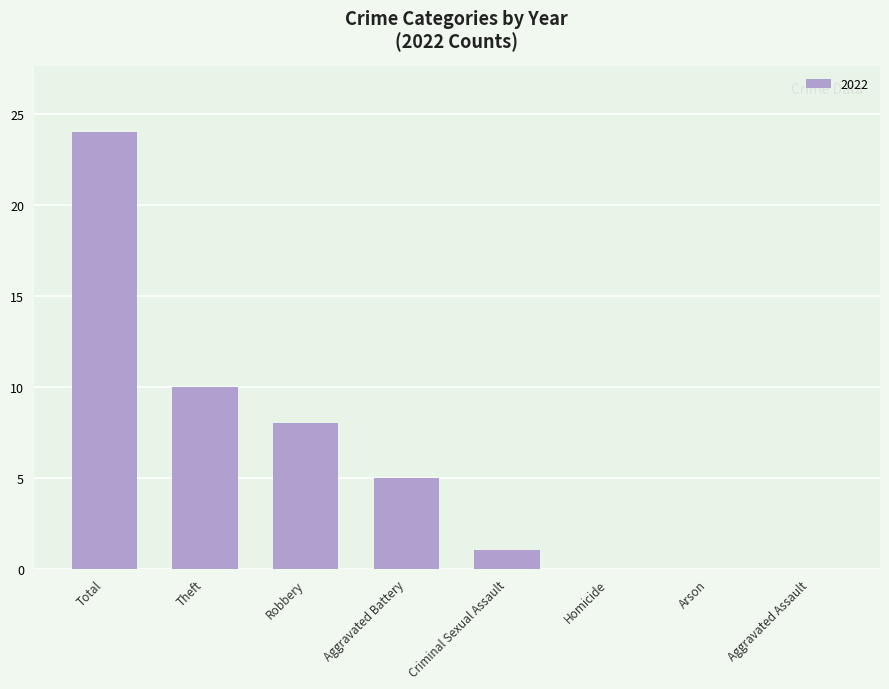

What is the sum of all values?

48